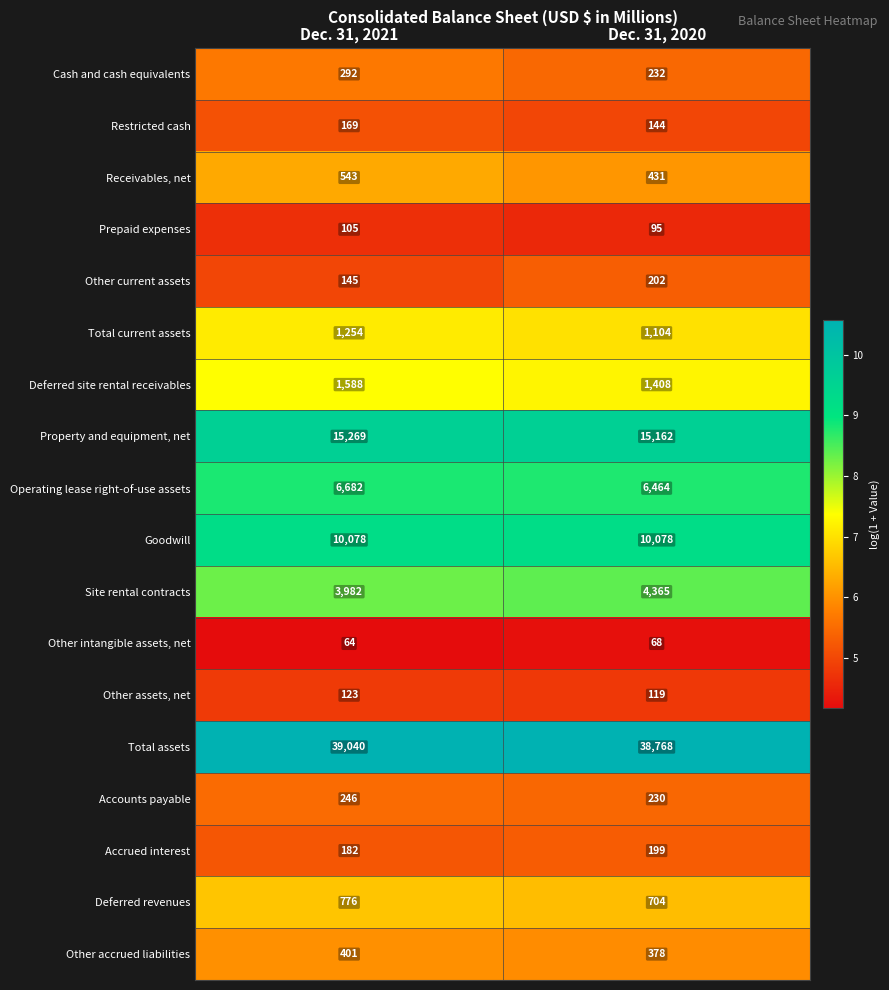

Is the value of Prepaid expenses at Dec. 31, 2020 greater than the value of Total assets at Dec. 31, 2020?

No